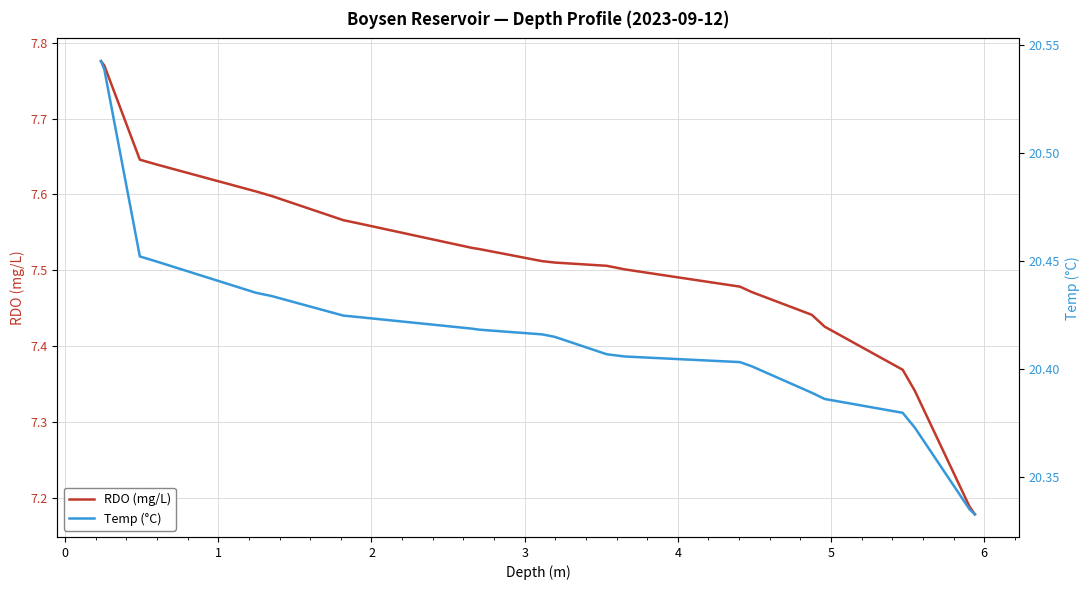

Reading left to right, transcribe all the data shown in this chart.

RDO (mg/L): 7.8	7.8	7.6	7.6	7.6	7.6	7.6	7.6	7.6	7.6	7.6	7.6	7.6	7.6	7.5	7.5	7.5	7.5	7.5	7.5	7.5	7.5	7.5	7.5	7.5	7.5	7.5	7.5	7.5	7.4	7.4	7.4	7.4	7.4	7.4	7.4	7.3	7.2	7.2
Temp (°C): 20.5	20.5	20.5	20.5	20.5	20.4	20.4	20.4	20.4	20.4	20.4	20.4	20.4	20.4	20.4	20.4	20.4	20.4	20.4	20.4	20.4	20.4	20.4	20.4	20.4	20.4	20.4	20.4	20.4	20.4	20.4	20.4	20.4	20.4	20.4	20.4	20.4	20.3	20.3